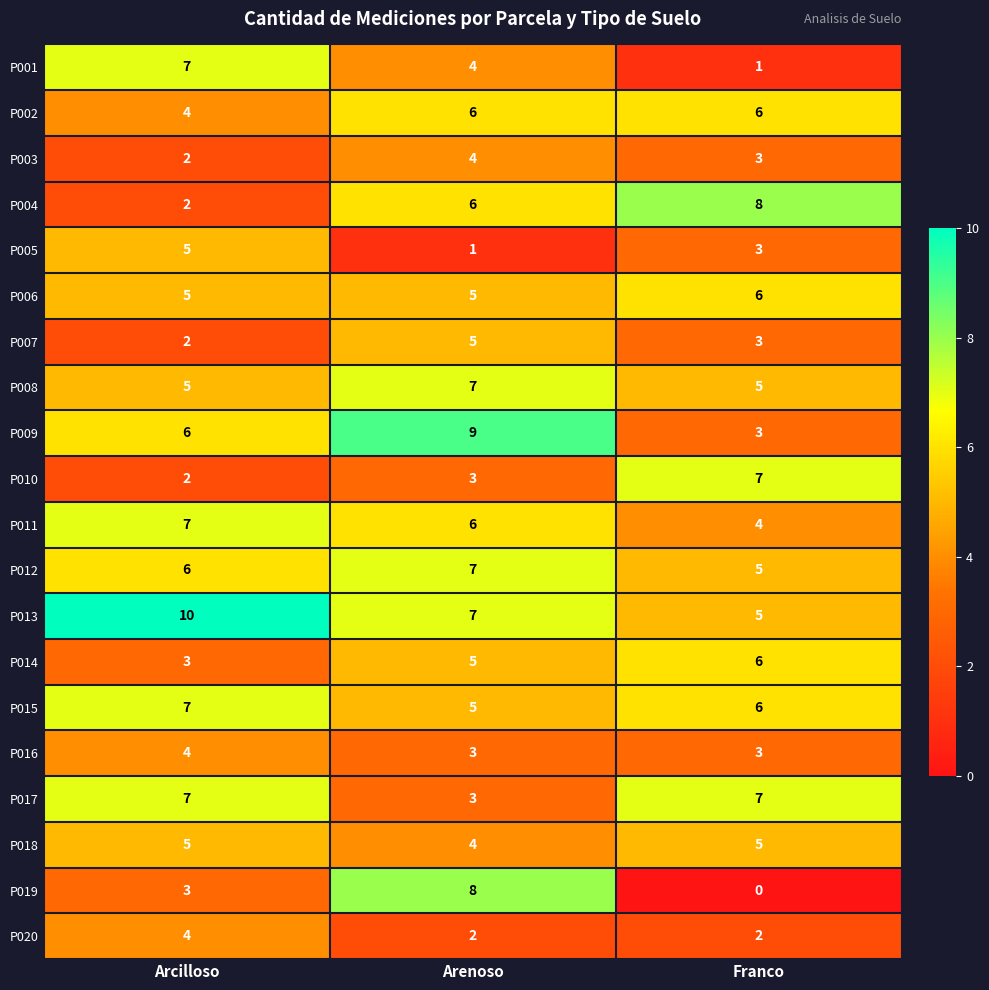

Which label corresponds to the largest value in the chart?

Arcilloso